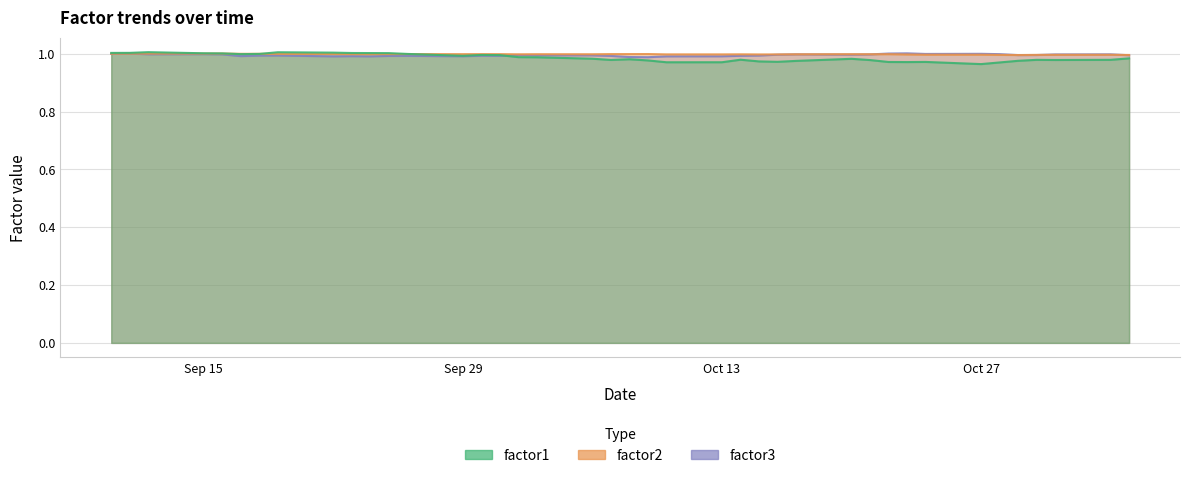

Between 2008-10-01 and 2008-10-31, which series saw the biggest shift?

factor1